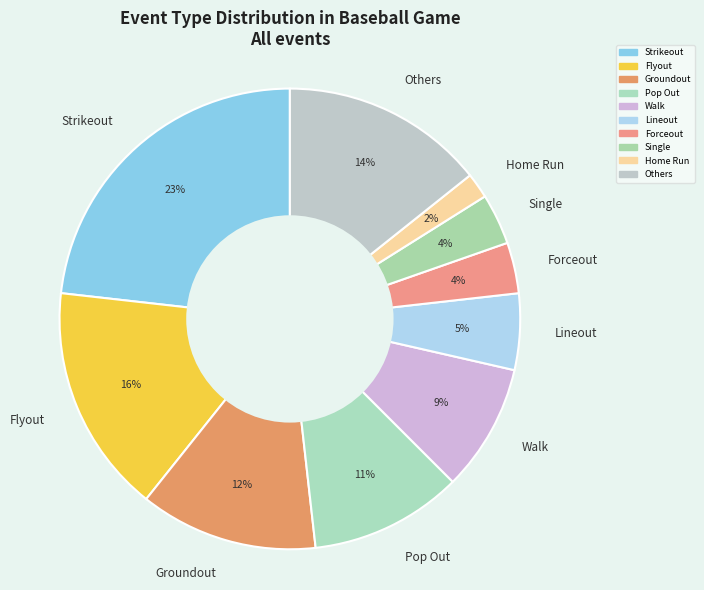

To the nearest percent, what is the average slice percentage?

10%